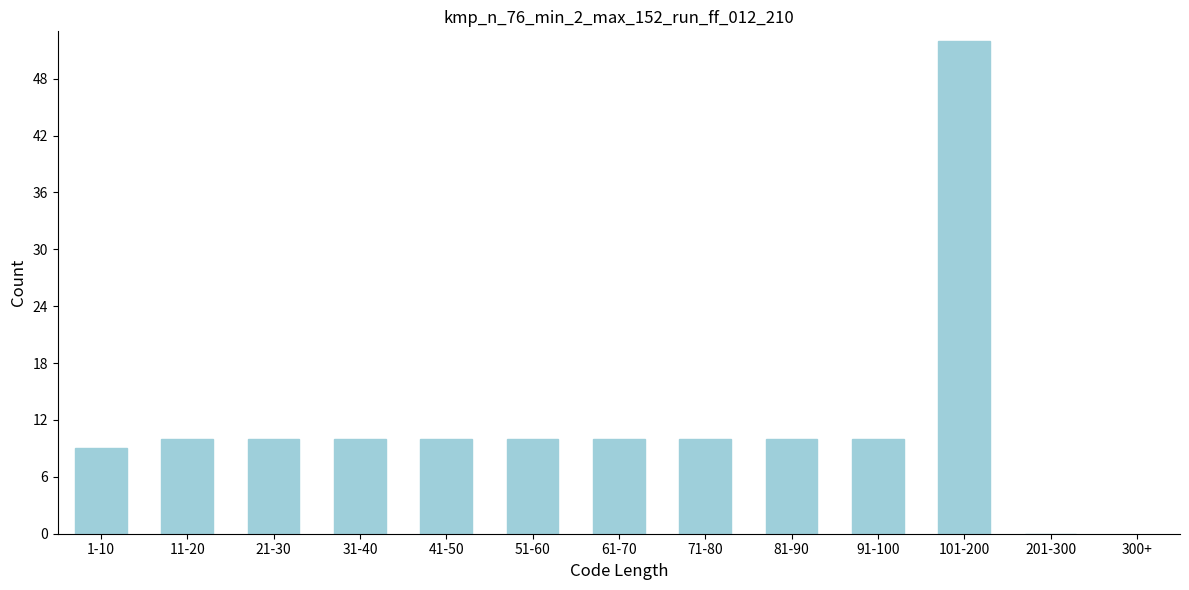

Reading right to left, what are all the values shown in this chart?

201-300=0	101-200=52	91-100=10	81-90=10	71-80=10	61-70=10	51-60=10	41-50=10	31-40=10	21-30=10	11-20=10	1-10=9